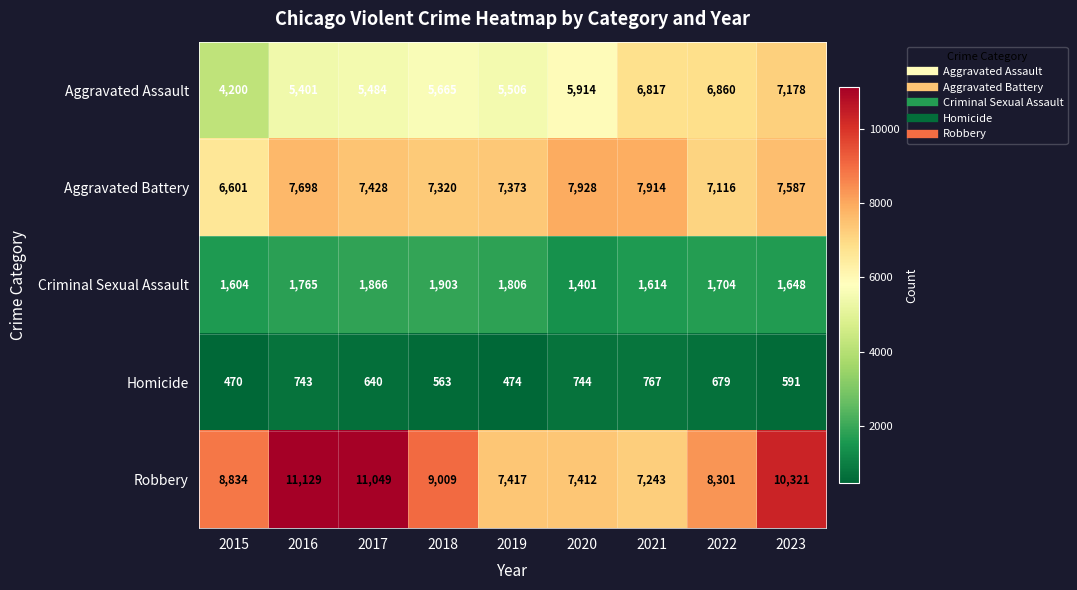

What is the average value of the Criminal Sexual Assault series?

1701